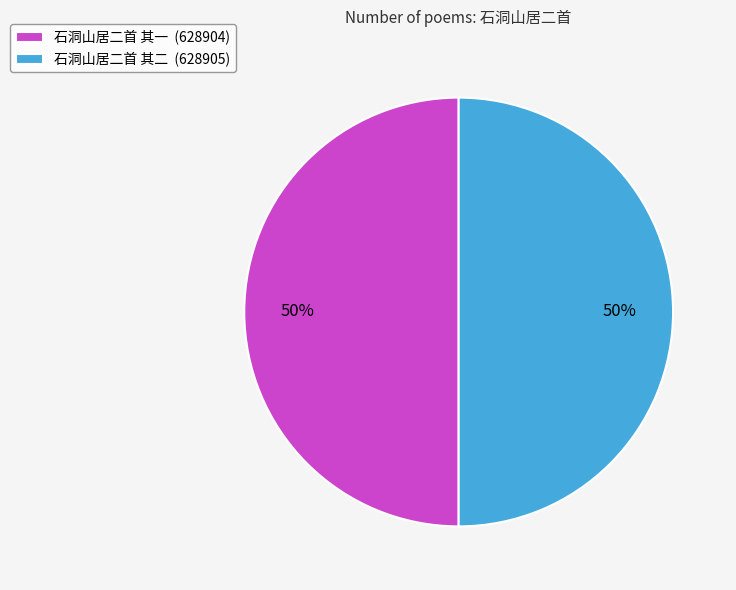

The 石洞山居二首 其一 slice represents 50% of the pie. True or false?

True